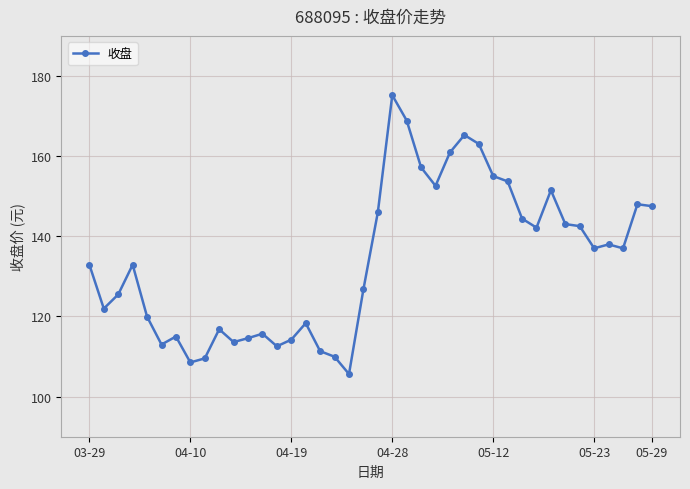

What is the value of the 10th point from the left?

116.8